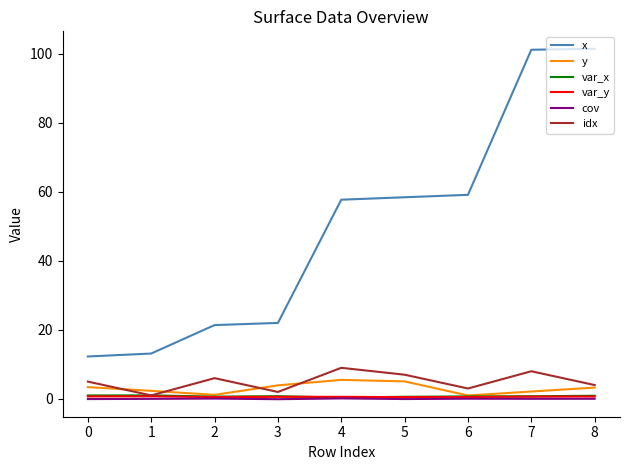

Between 4 and 6, which series saw the biggest shift?

idx